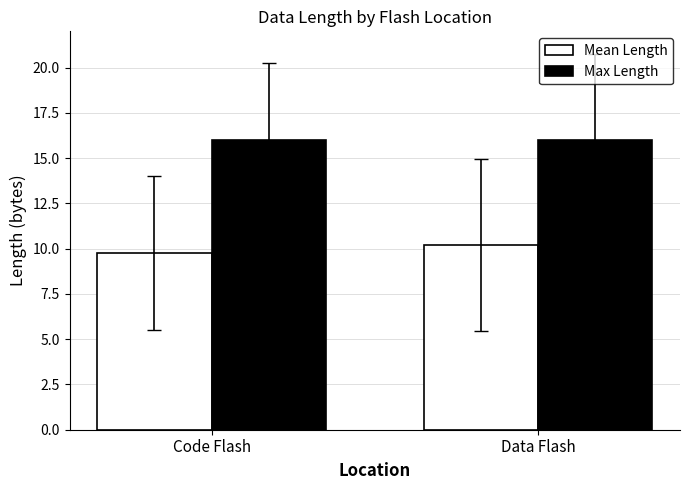

How many Mean Length values are between 9 and 10?

1